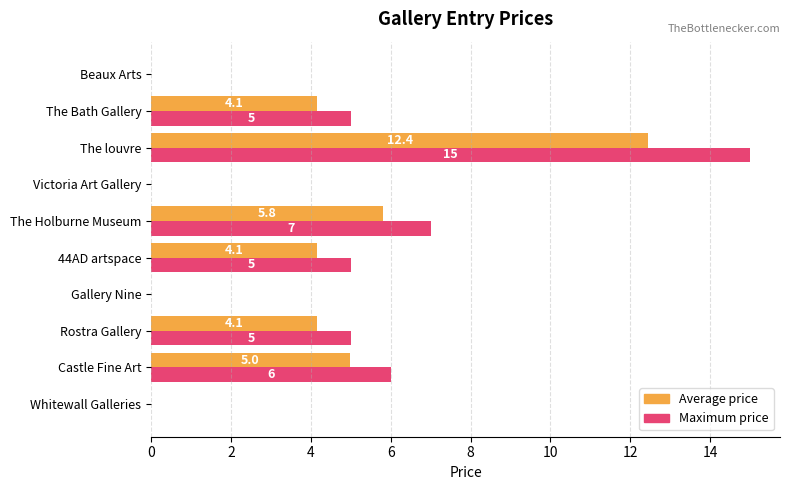

Which label corresponds to the largest value in the chart?

The louvre